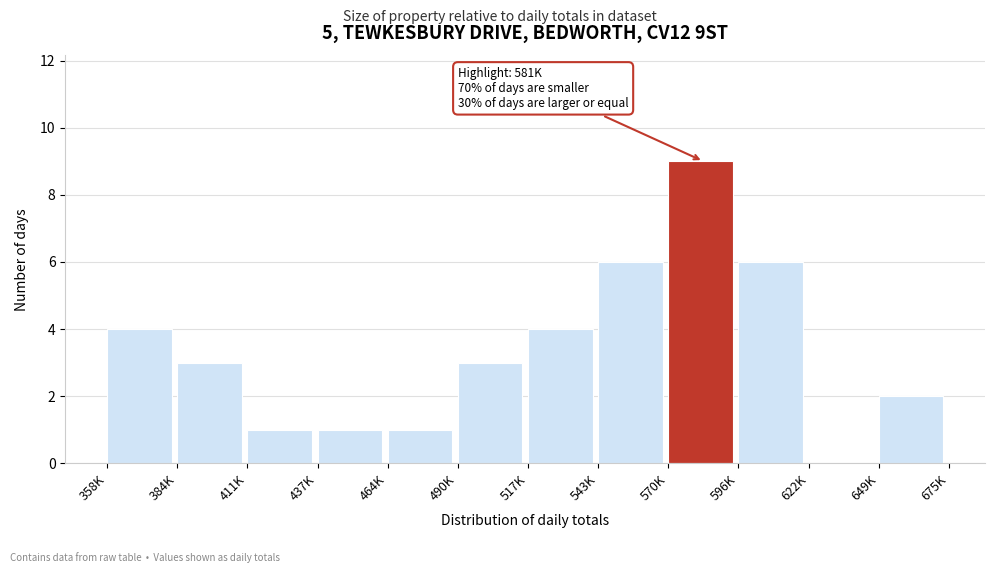

Reading right to left, extract all data points from this chart.

649K=2	622K=0	596K=6	570K=9	543K=6	517K=4	490K=3	464K=1	437K=1	411K=1	384K=3	358K=4